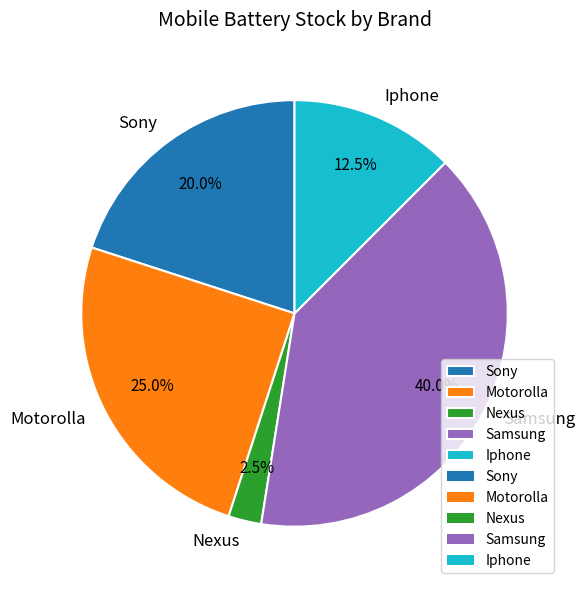

What is the ratio of the value at Samsung to the value at Iphone?

3.2